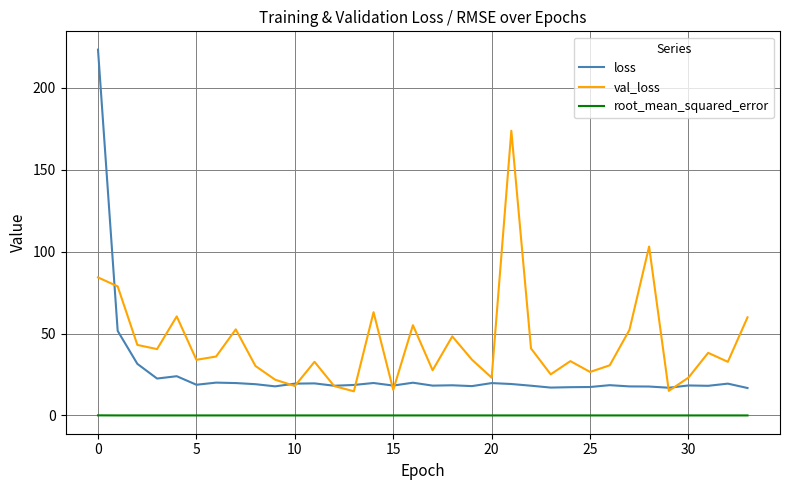

What is the sum of all val_loss values?

1486.6